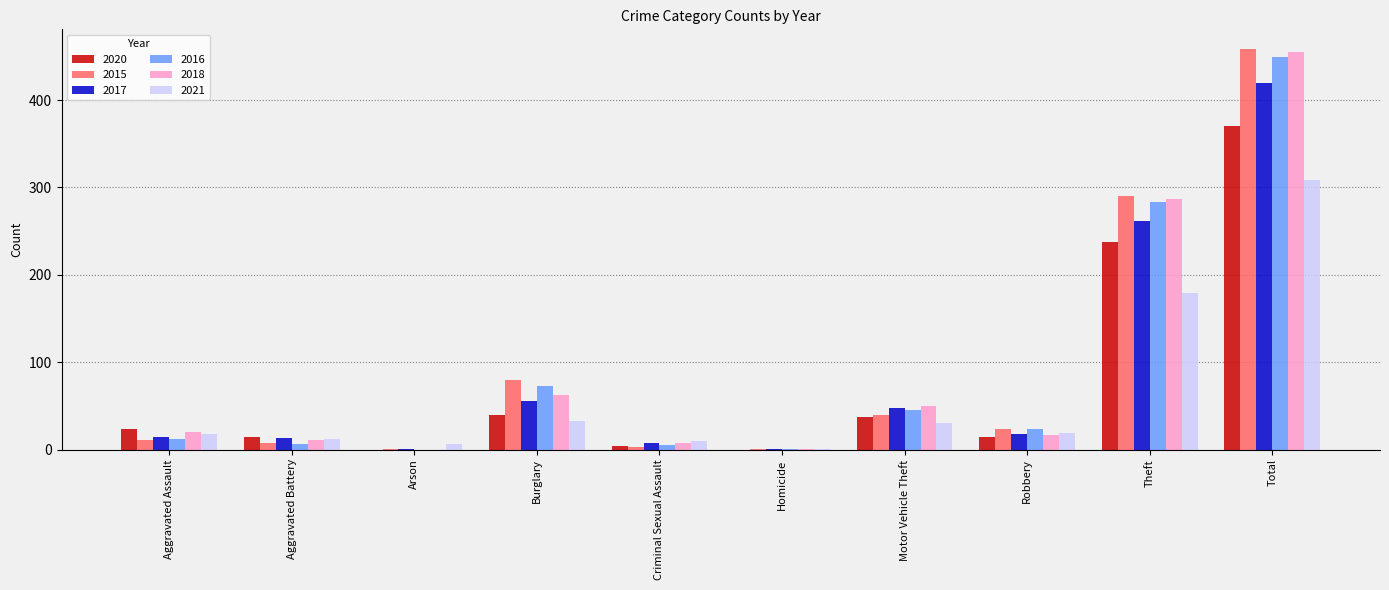

Are the bars grouped side by side (vs. stacked)?

Yes